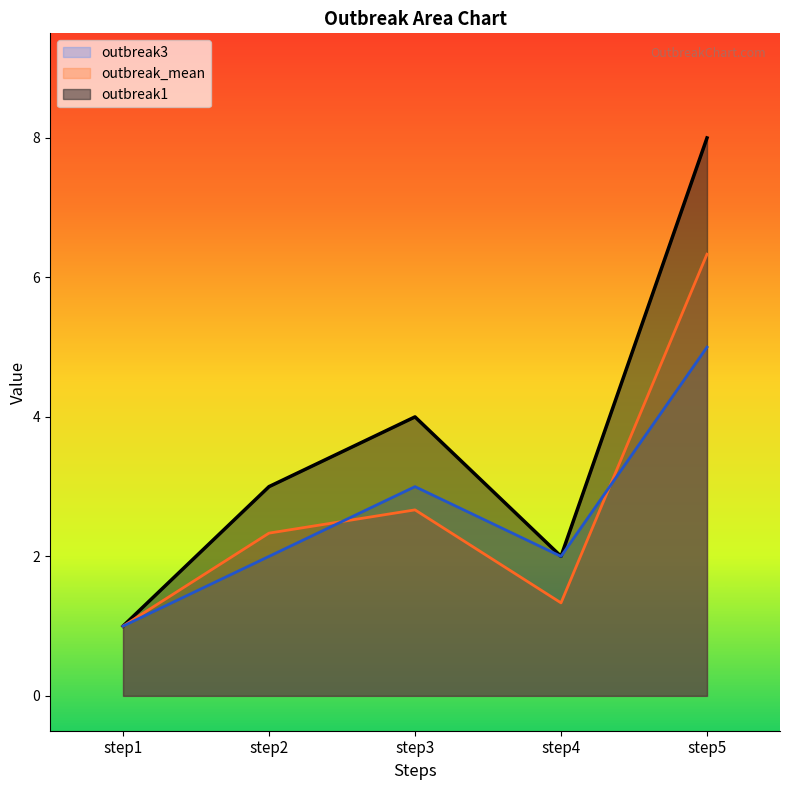

What is the difference between the maximum and minimum values in the outbreak3 series?

4.0